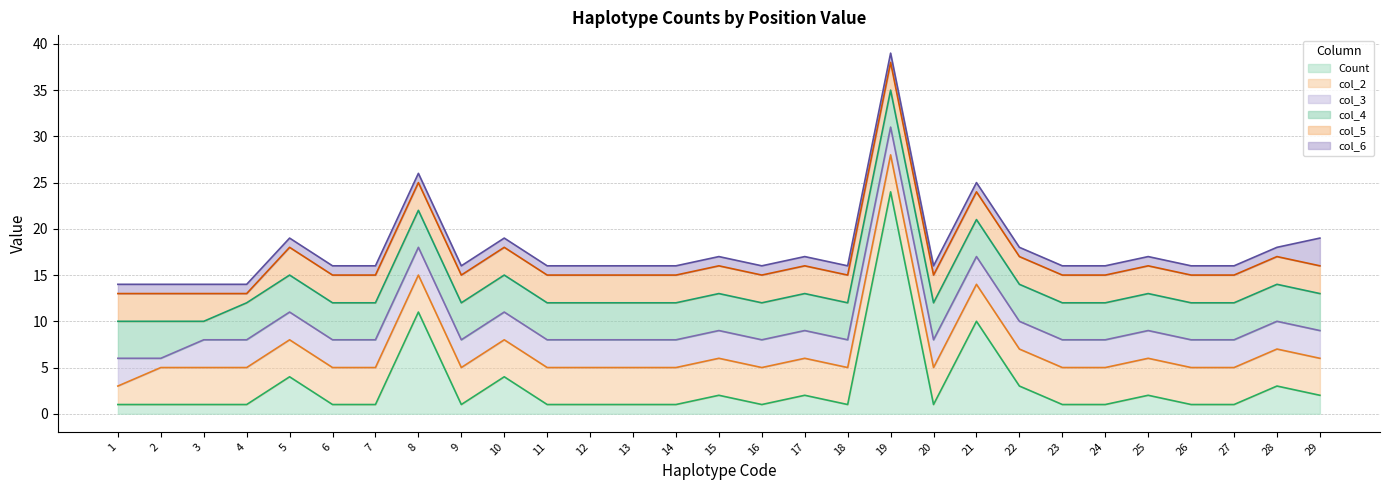

Is the value of Count at 12 greater than the value of col_5 at 10?

No